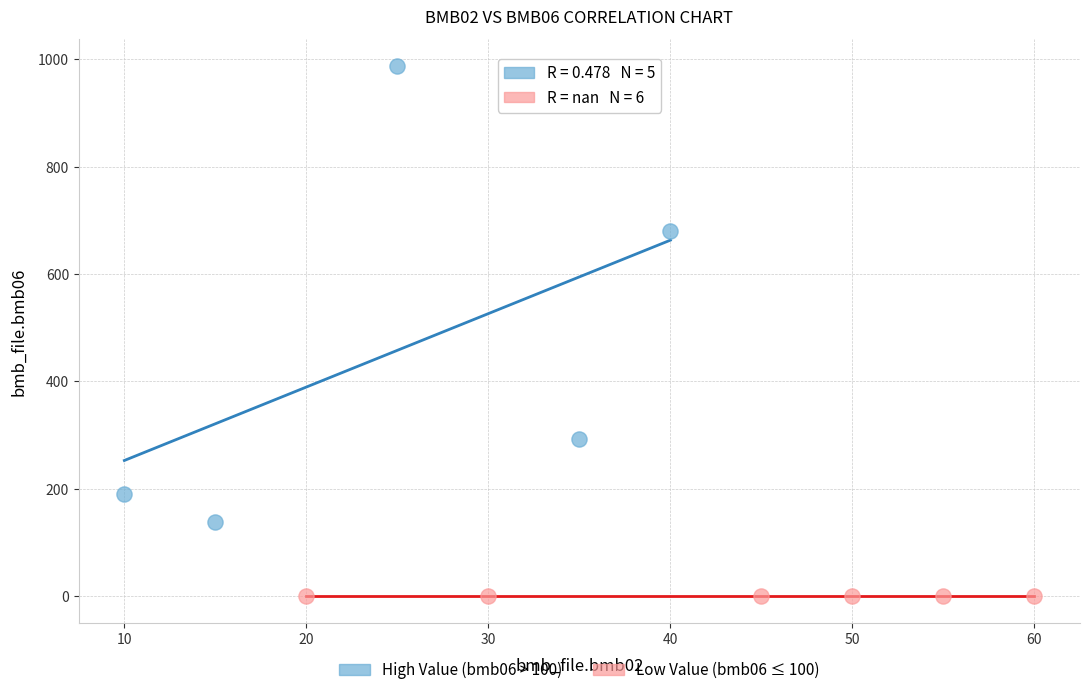

Which series reaches the maximum Y coordinate?

High Value (bmb06 > 100)